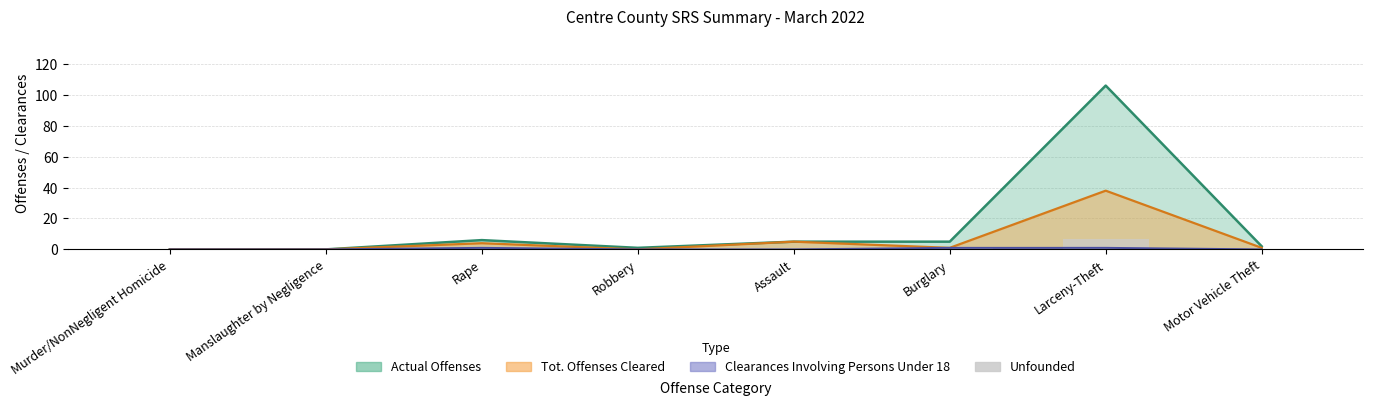

Is it true that the value at Robbery is 0?

True